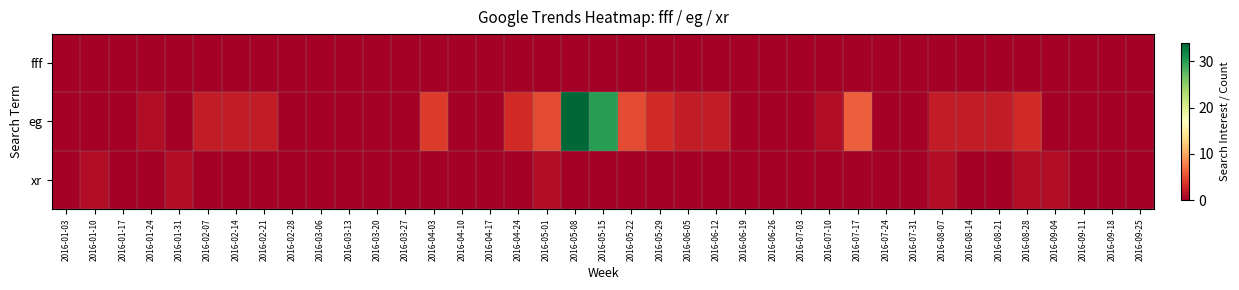

What is the total value across all series at 2016-06-05?

2